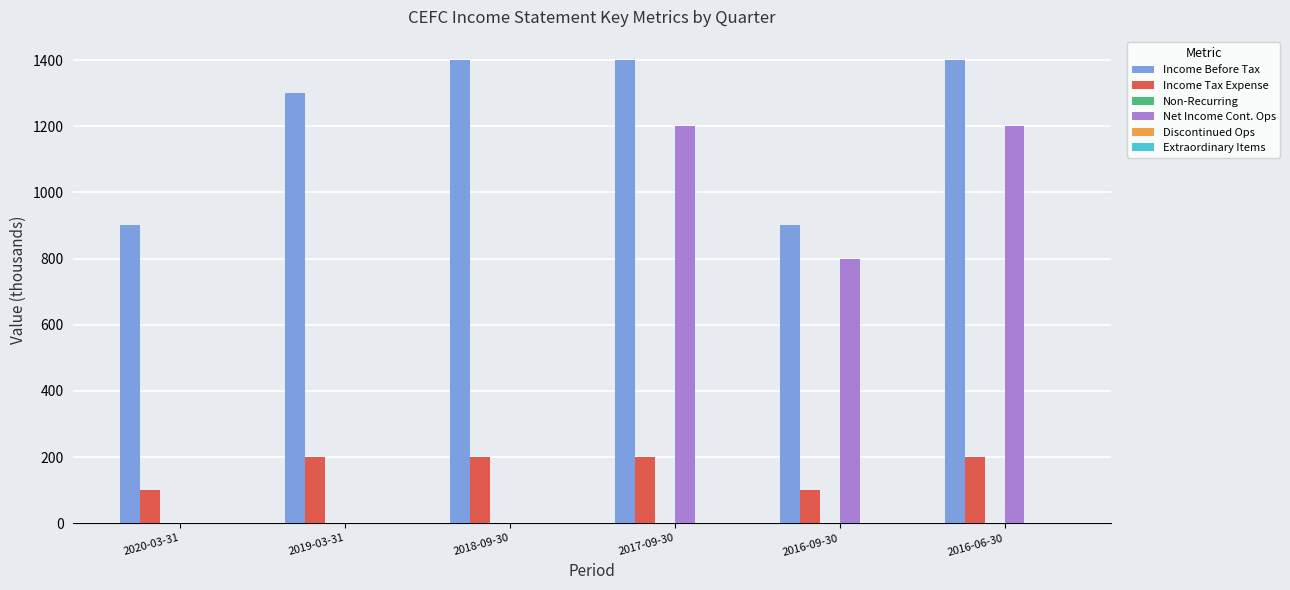

Where is Income Before Tax nearest to the value 1150?

2019-03-31